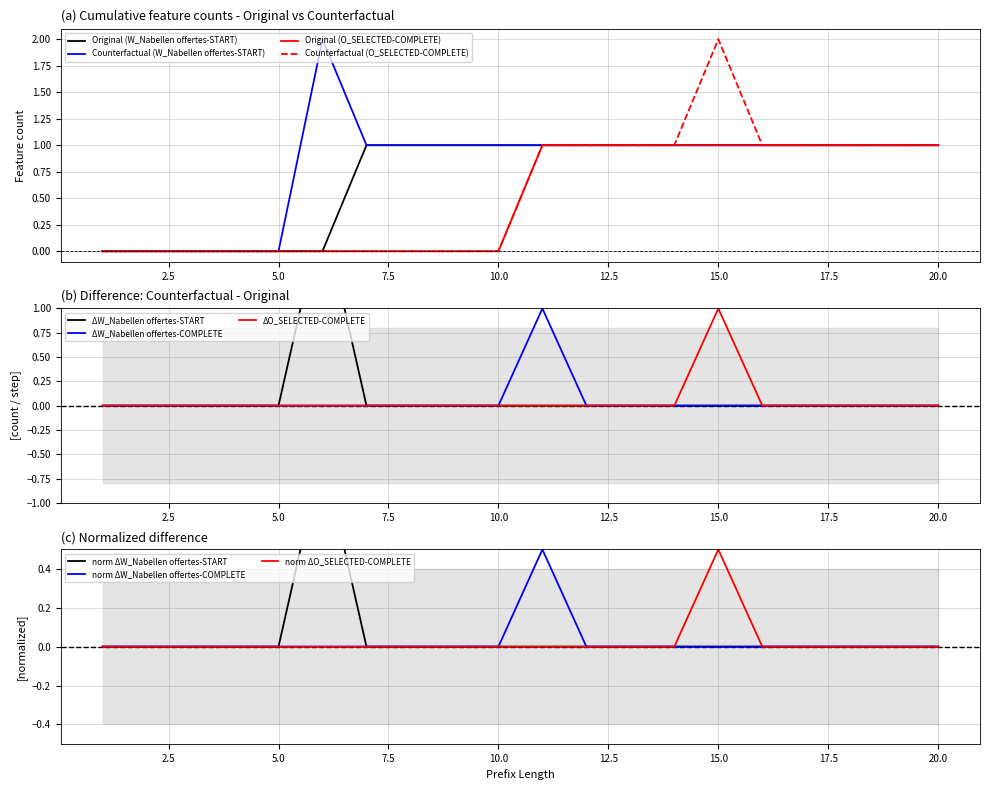

At which label does O_SELECTED-COMPLETE Counterfactual reach its peak?

15